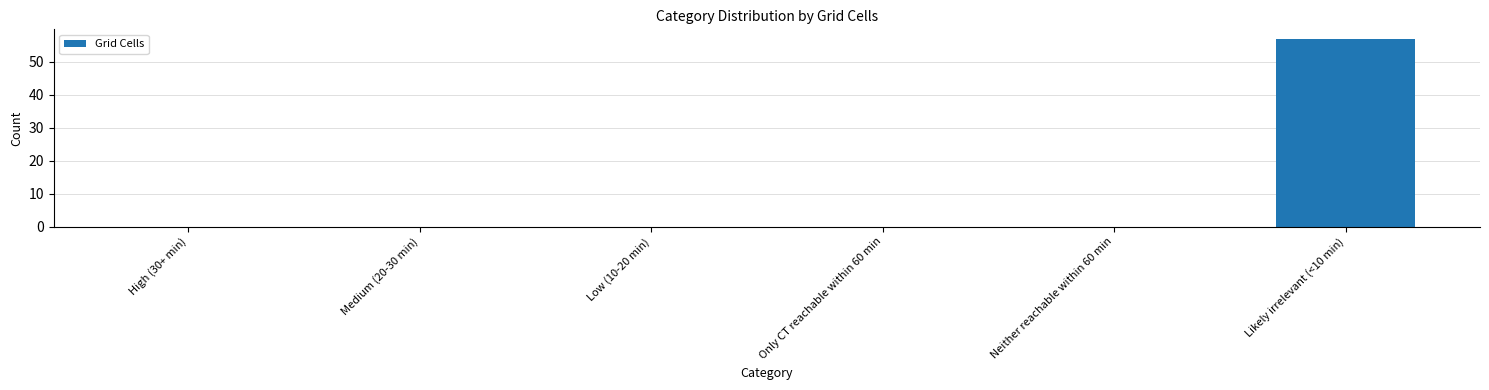

What is the sum of all values?

57